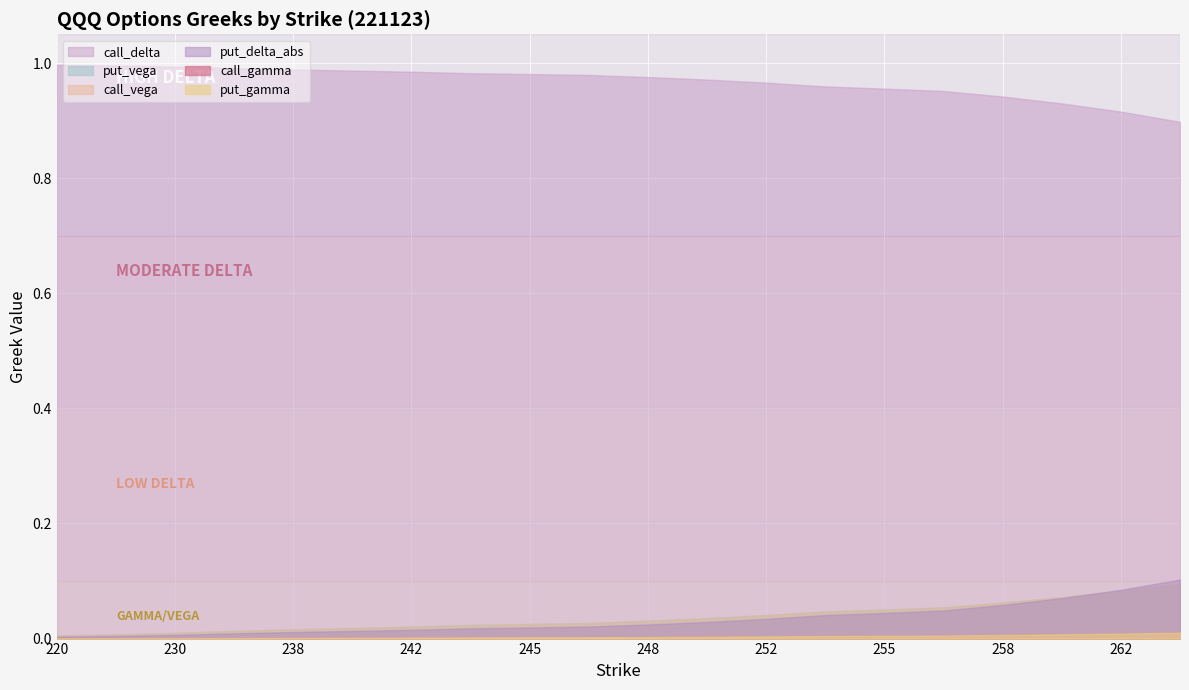

How many categories are shown in the chart?

20